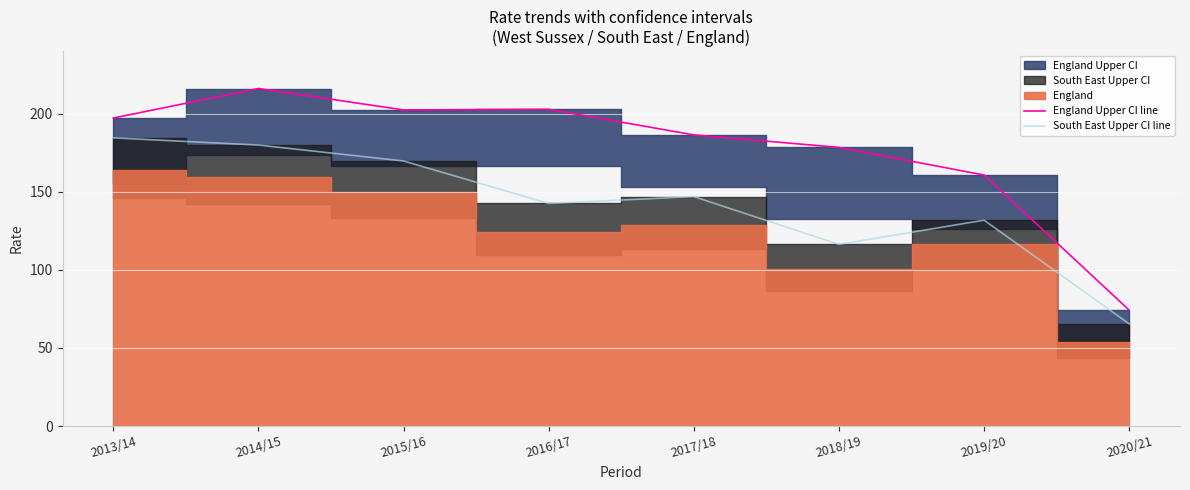

True or false: England Upper CI line and South East Upper CI line intersect in this chart.

False